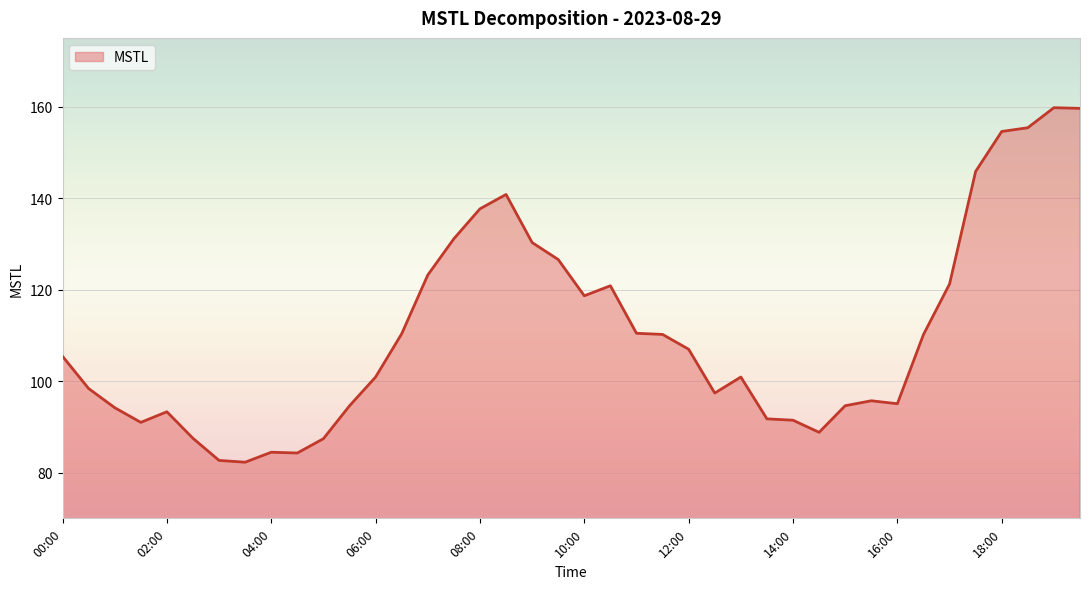

What is the difference between the maximum and minimum values?

77.5